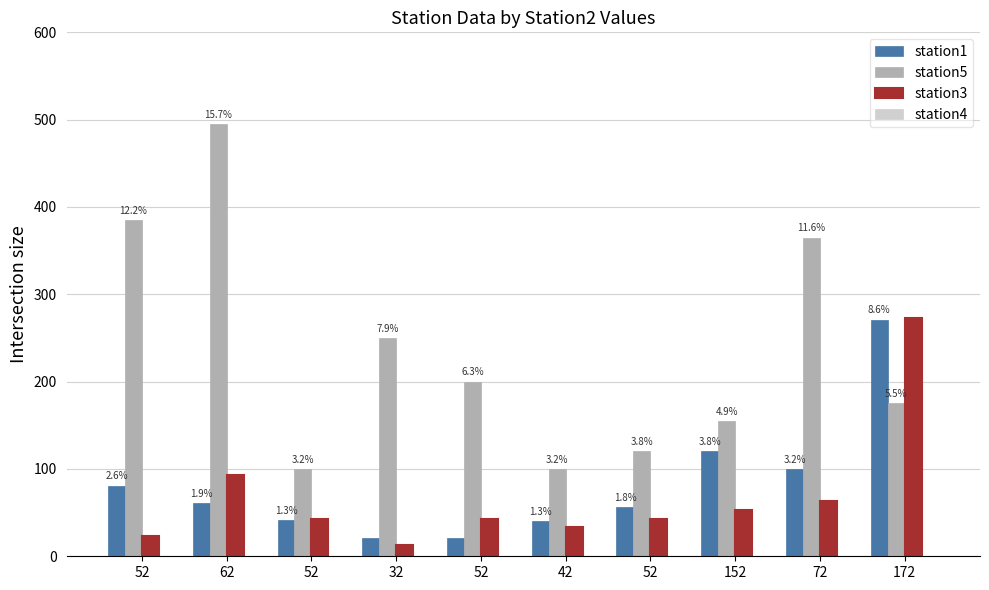

What is the difference between the maximum and minimum values in the station1 series?

250